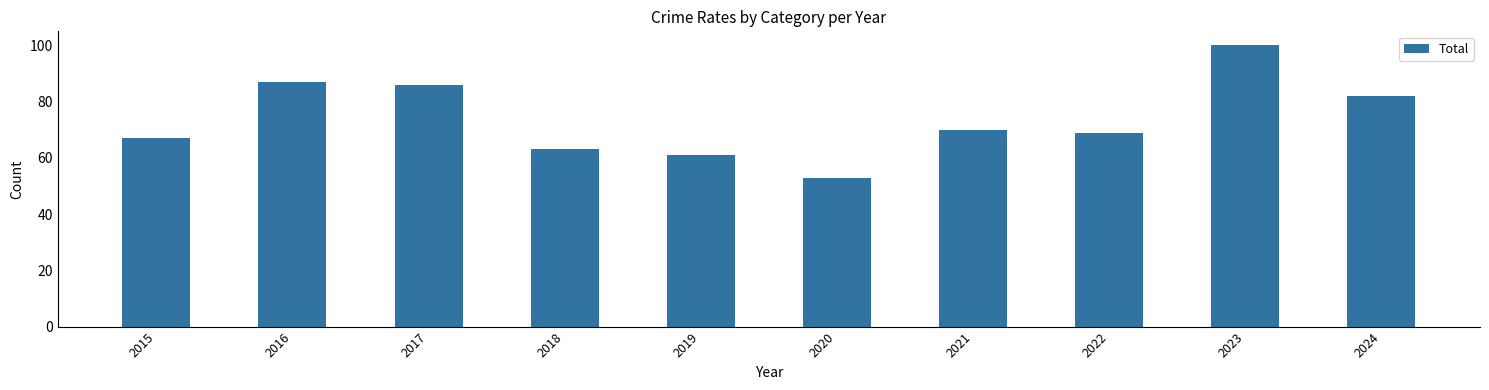

Reading right to left, list all the values displayed in this chart.

82	100	69	70	53	61	63	86	87	67